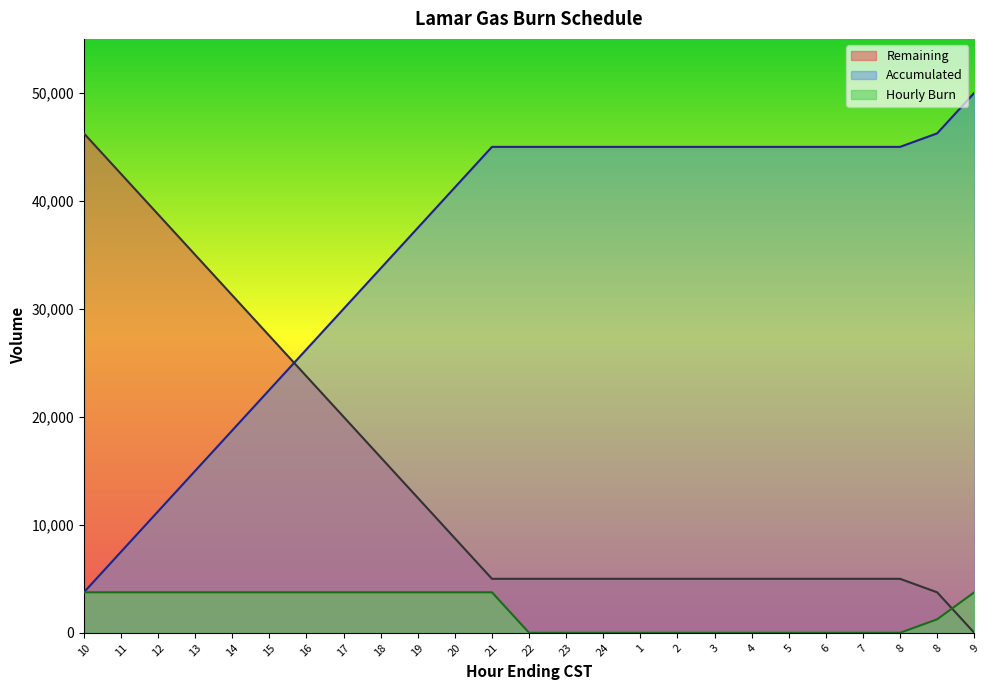

Rank the series at 15 from lowest to highest value.

Hourly Burn, Accumulated, Remaining